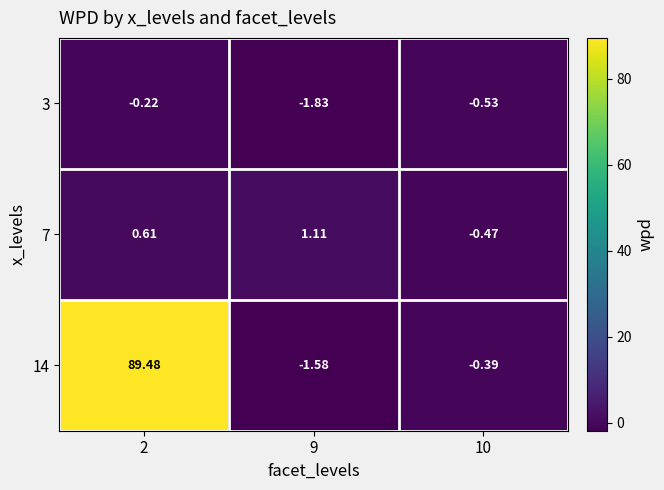

Is the value of 3 at 2 greater than the value of 7 at 10?

Yes